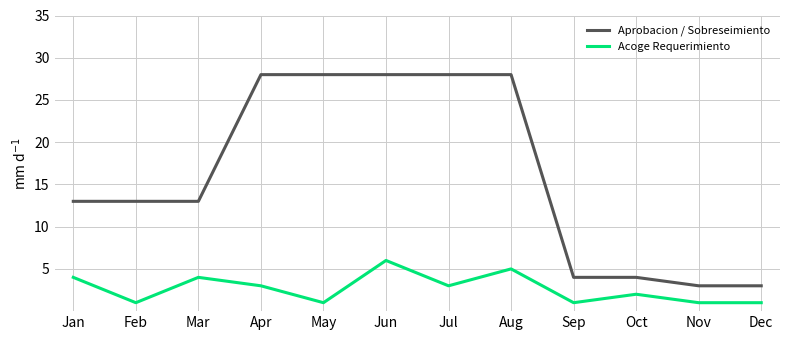

How many distinct data groups are displayed?

2